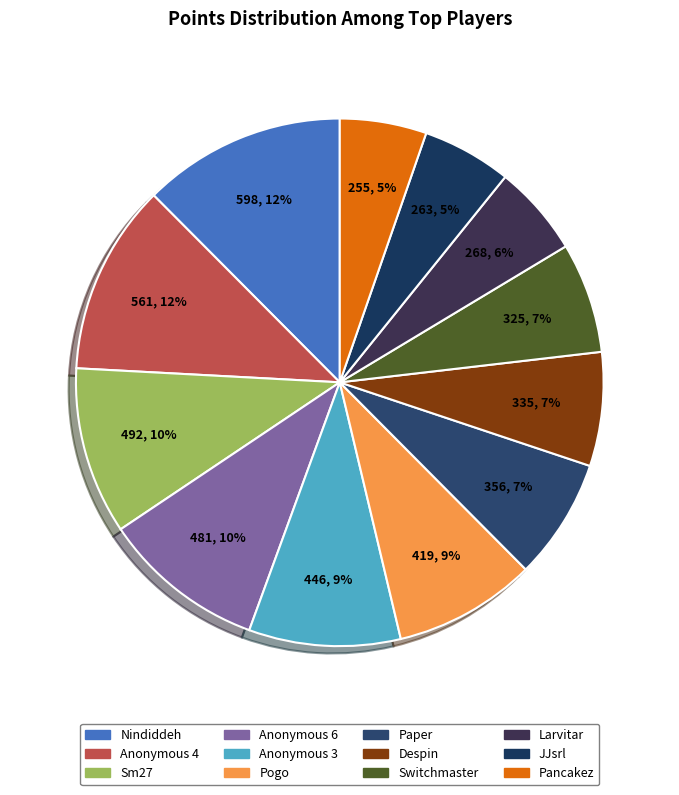

Do Anonymous 4 and Anonymous 3 together represent more than half of the pie?

No